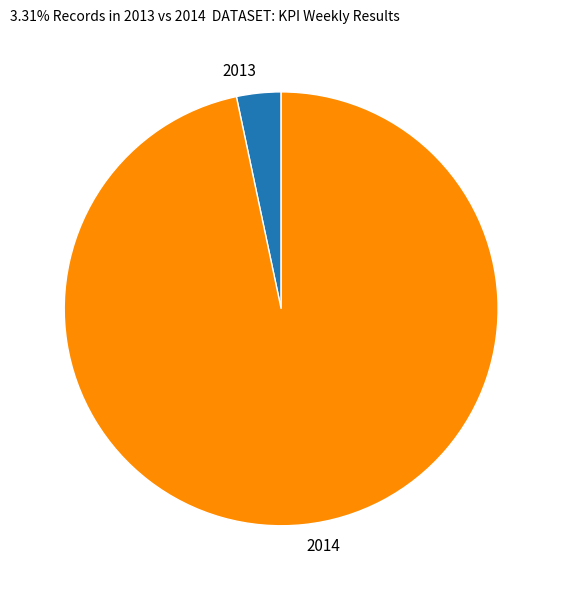

Is the sum of 2014 and 2013 greater than half?

Yes